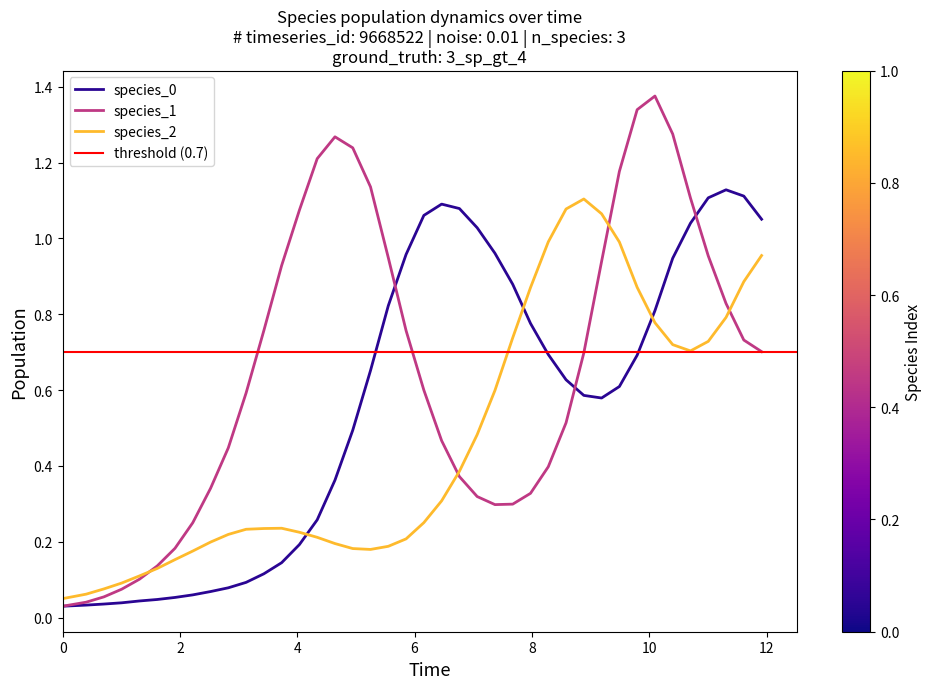

What is the highest value of the species_0 series?

1.1